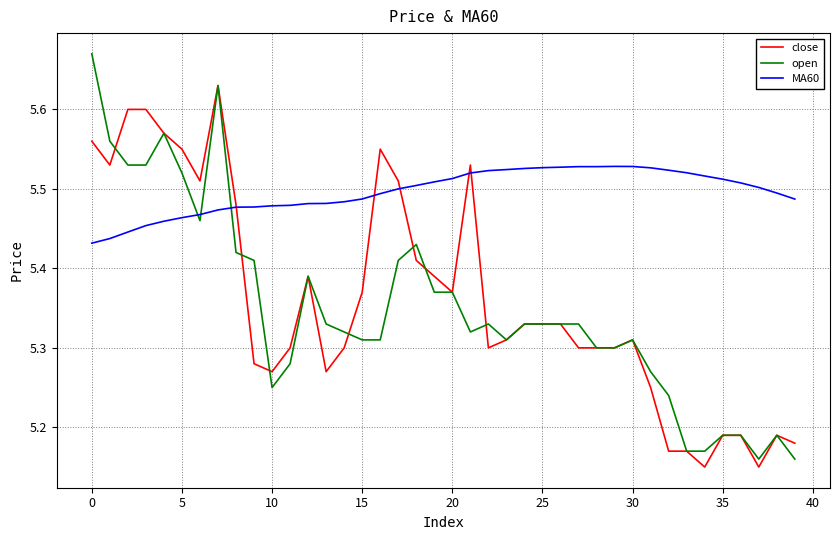

Which series has the largest total across all categories?

MA60